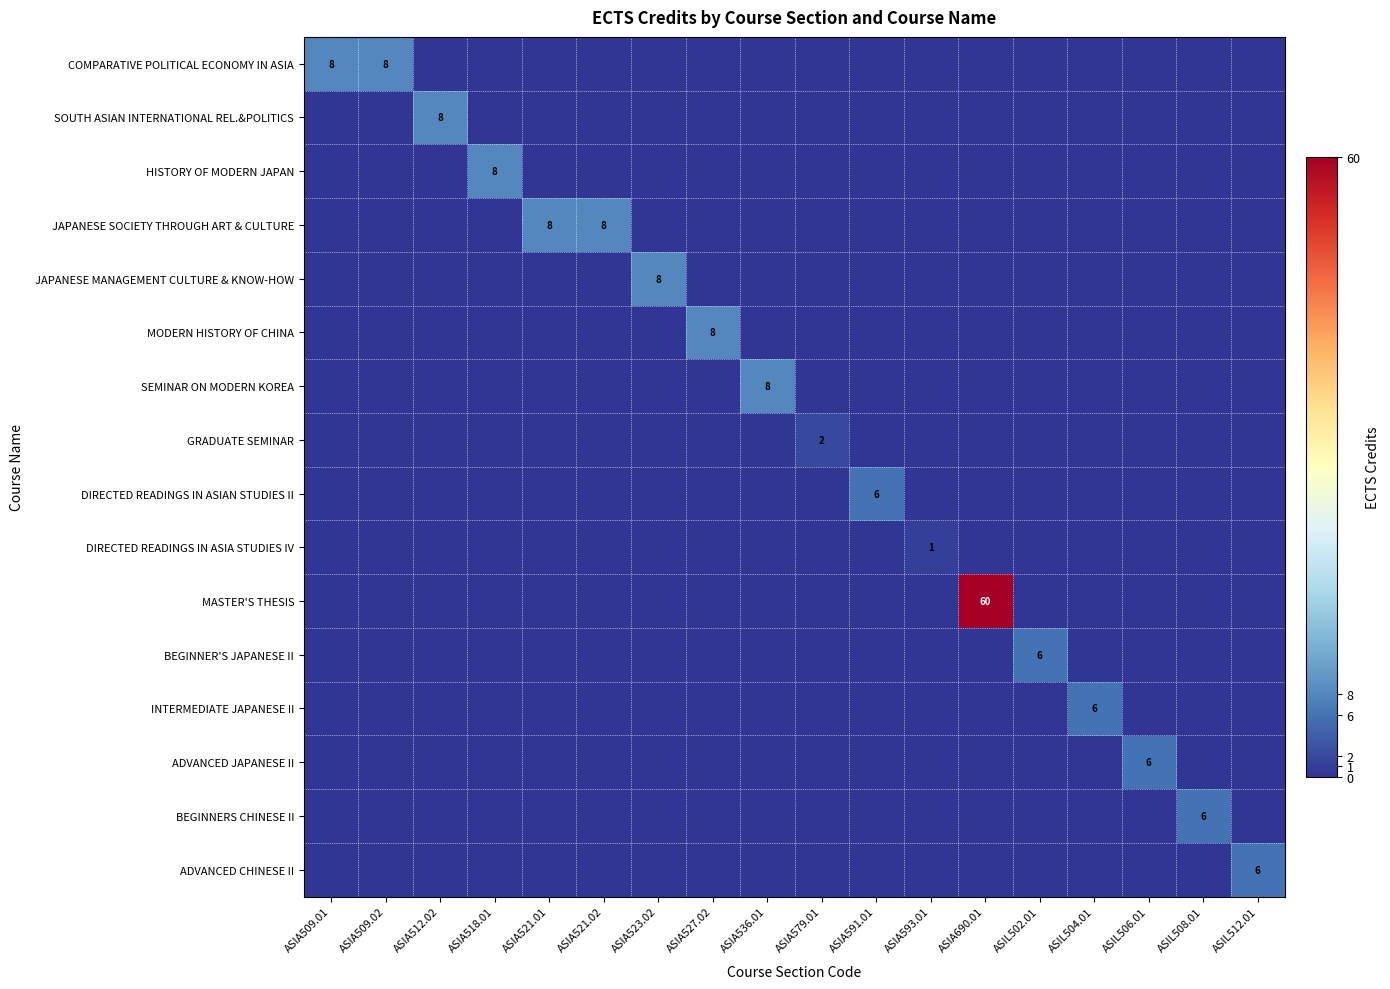

What is the maximum value for COMPARATIVE POLITICAL ECONOMY IN ASIA?

8